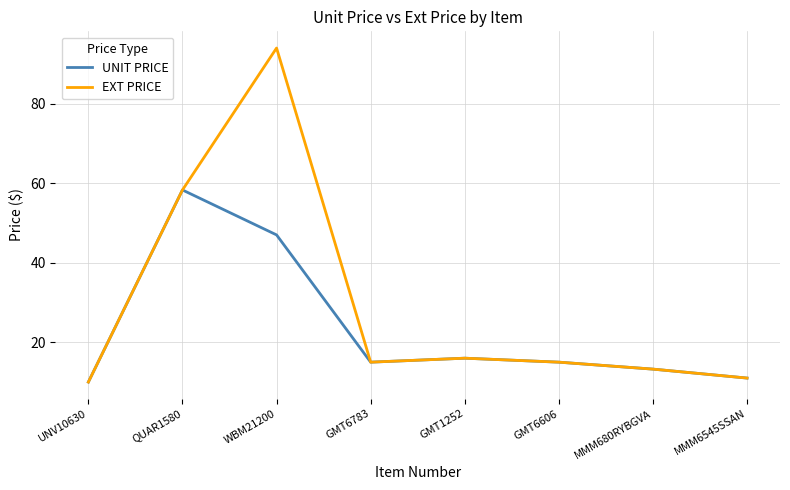

How many lines are shown in the chart?

2